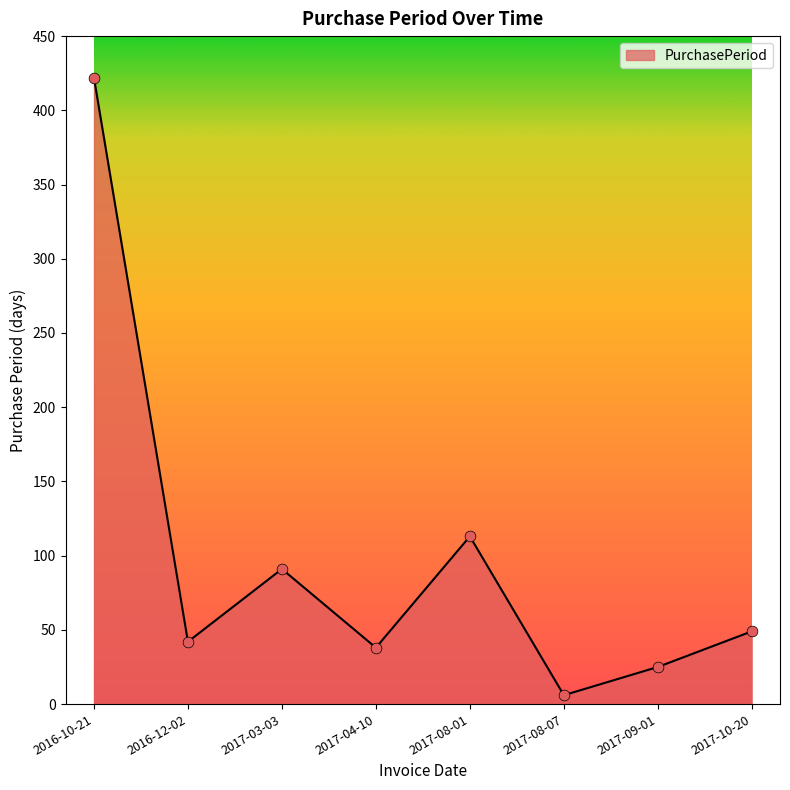

Between 2017-03-03 and 2017-04-10, which is larger?

2017-03-03